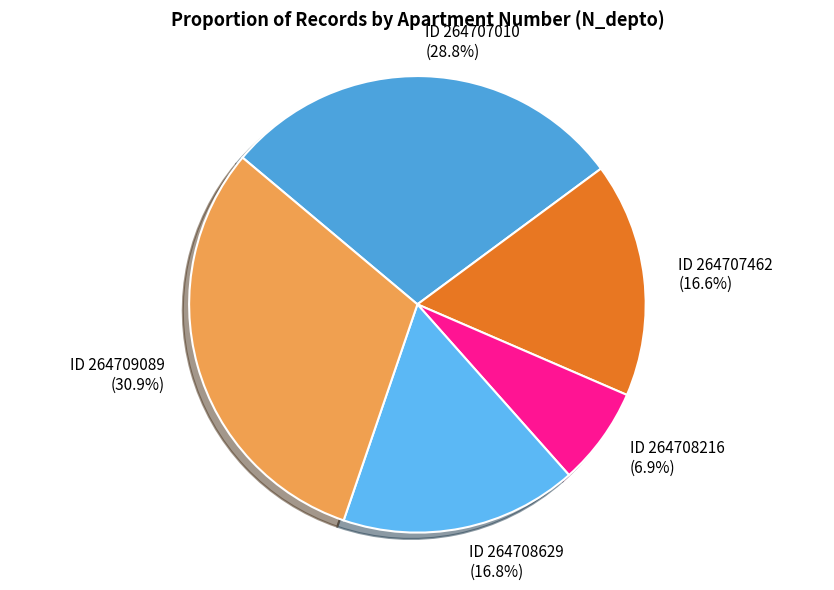

Combined, what portion of the pie is ID 264709089 and ID 264707462?

47.5%